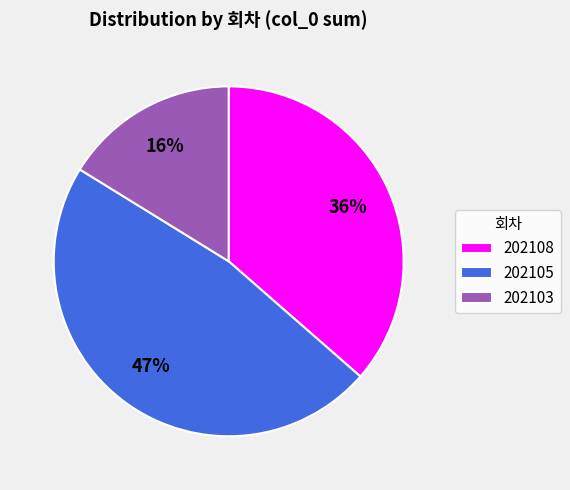

Count the number of slices in the pie.

3